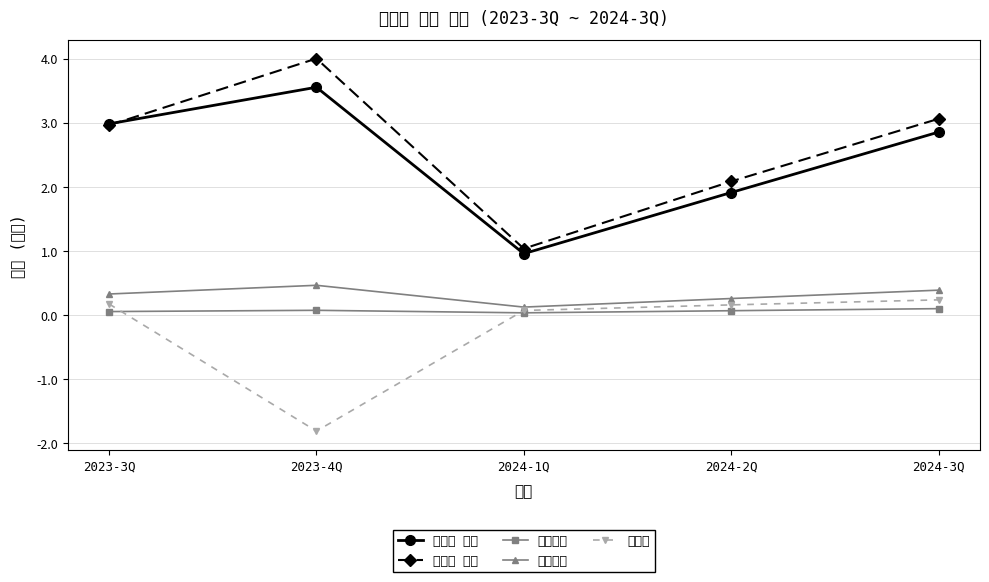

What is the lowest value of the 콘텐츠 부문 series?

1.0